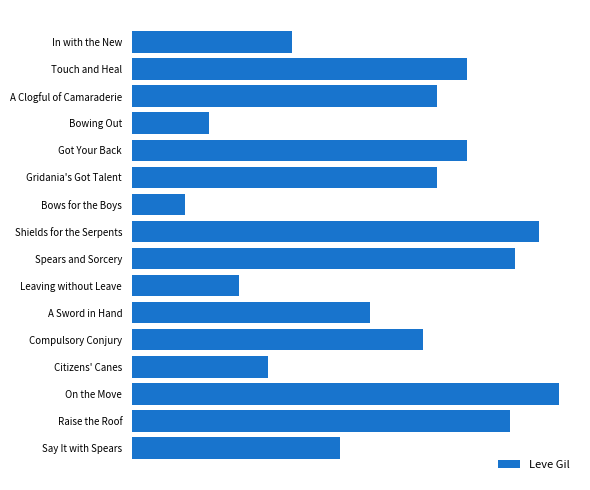

List the labels in order of value, largest first.

On the Move, Shields for the Serpents, Spears and Sorcery, Raise the Roof, Touch and Heal, Got Your Back, A Clogful of Camaraderie, Gridania's Got Talent, Compulsory Conjury, A Sword in Hand, Say It with Spears, In with the New, Citizens' Canes, Leaving without Leave, Bowing Out, Bows for the Boys